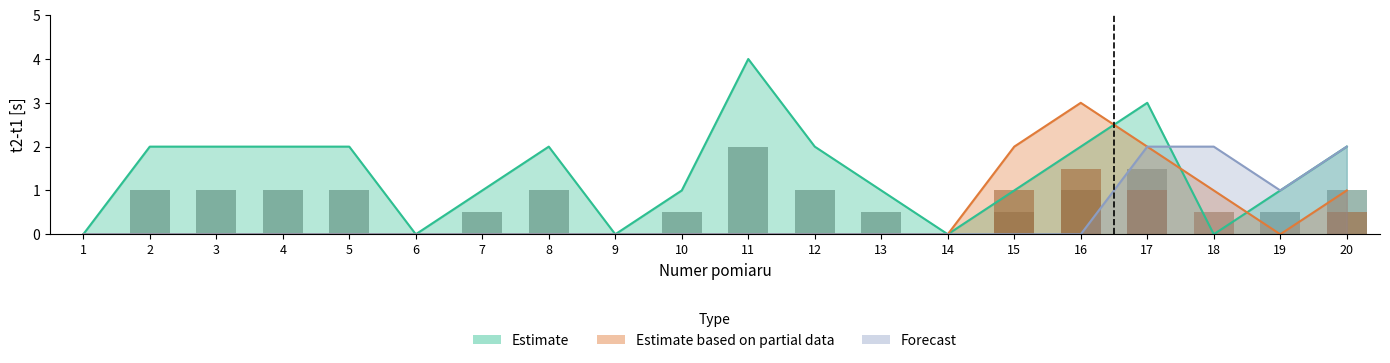

Which has a higher value, 17 or 1?

17